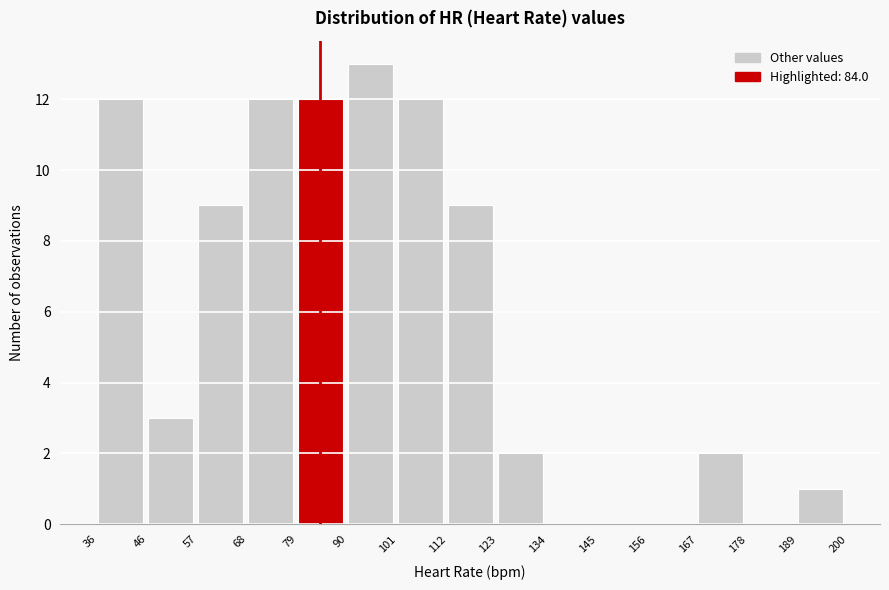

Over which range of the x-axis is the bar tallest?

90 to 101